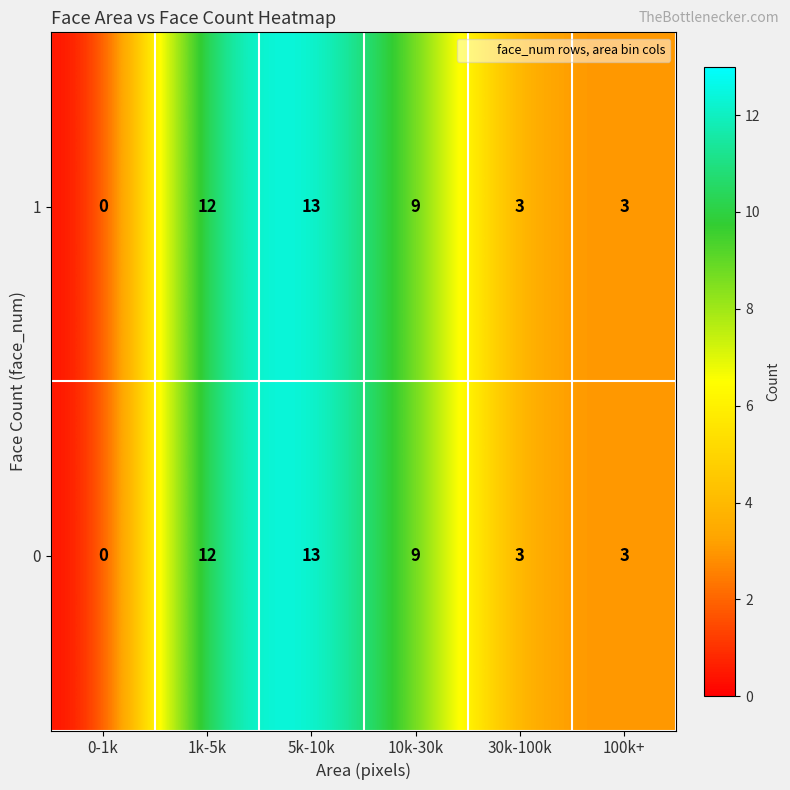

The value of 1 at 10k-30k is 9. True or false?

True